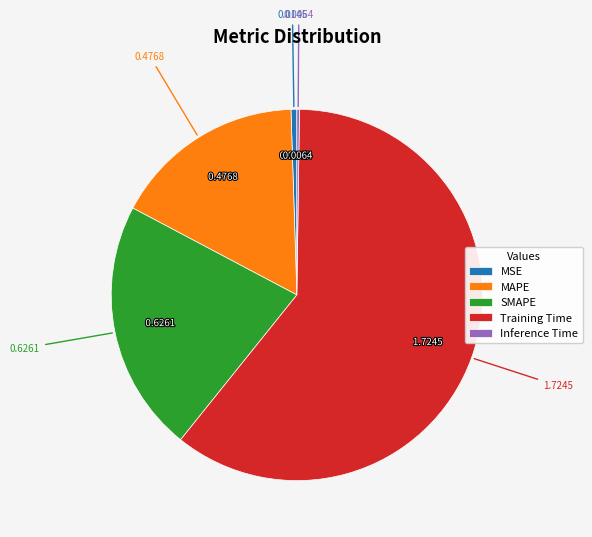

Is Training Time the majority of the pie?

Yes